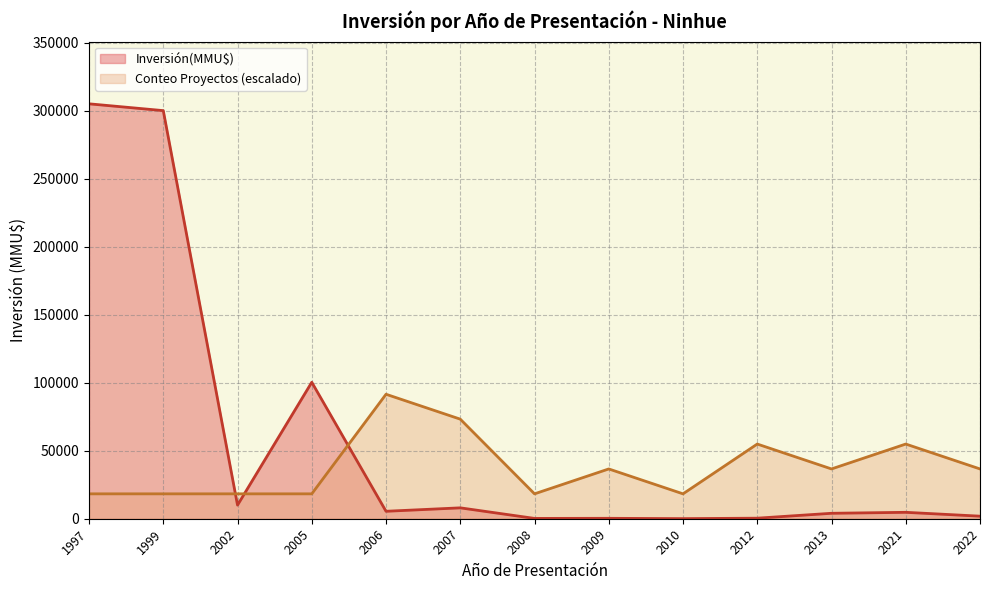

Count the number of data series in this chart.

2